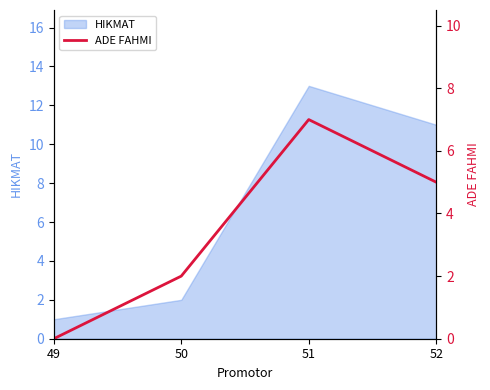

Rank the categories by value from lowest to highest.

49, 50, 52, 51